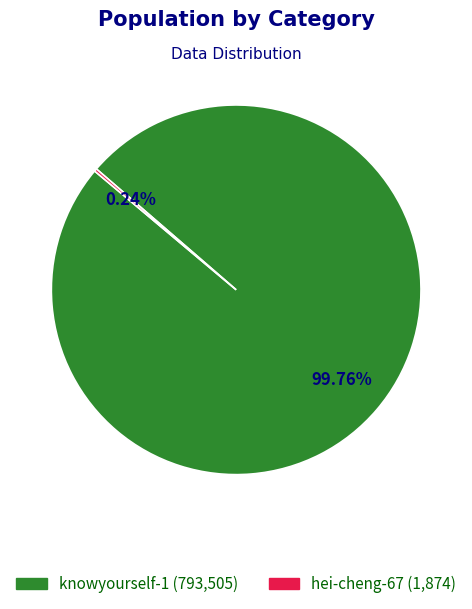

Does knowyourself-1 represent more than half of the total?

Yes